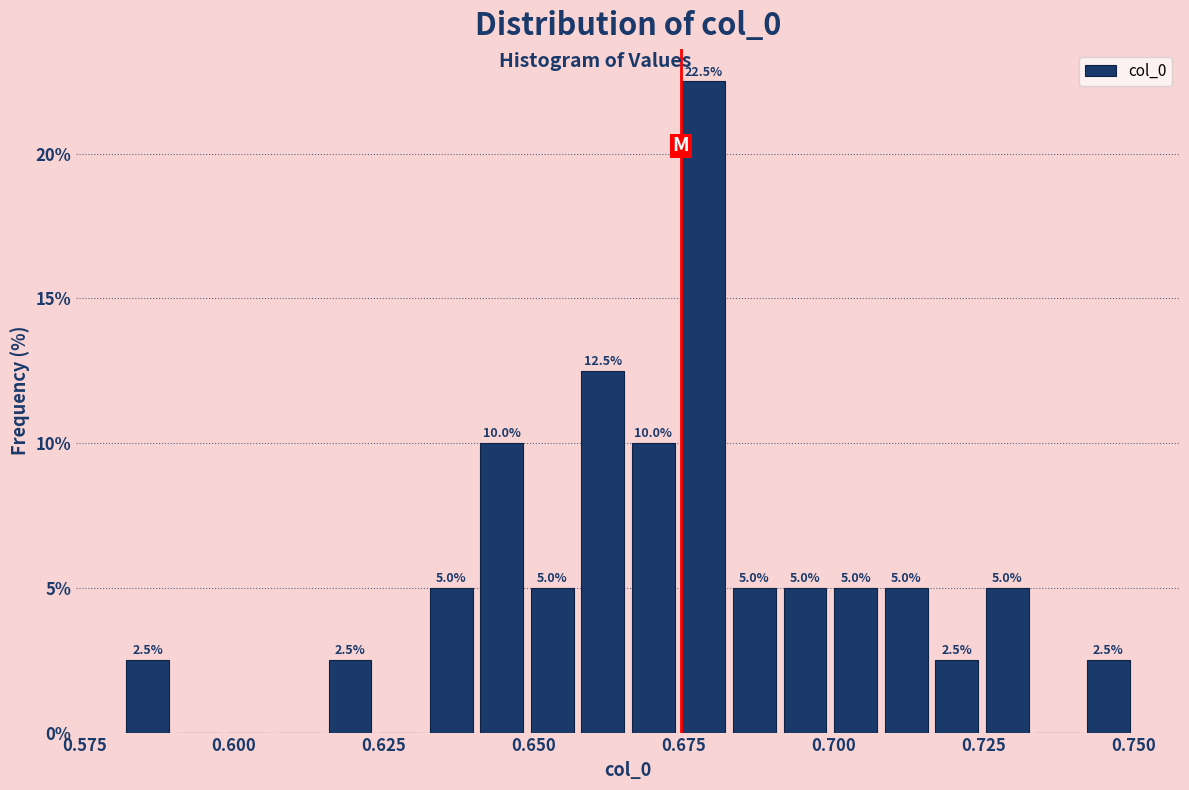

Read against the x-axis, roughly where is the centre of the tallest bar?

0.680